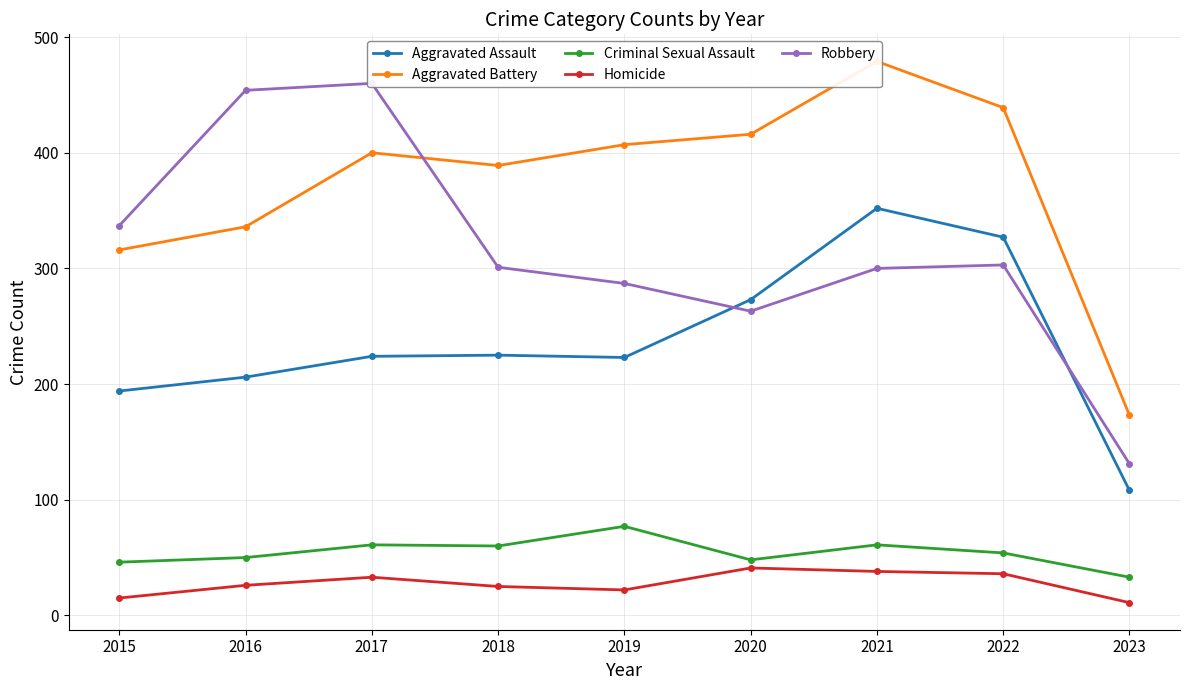

The Homicide series shows 41 at 2020. True or false?

True